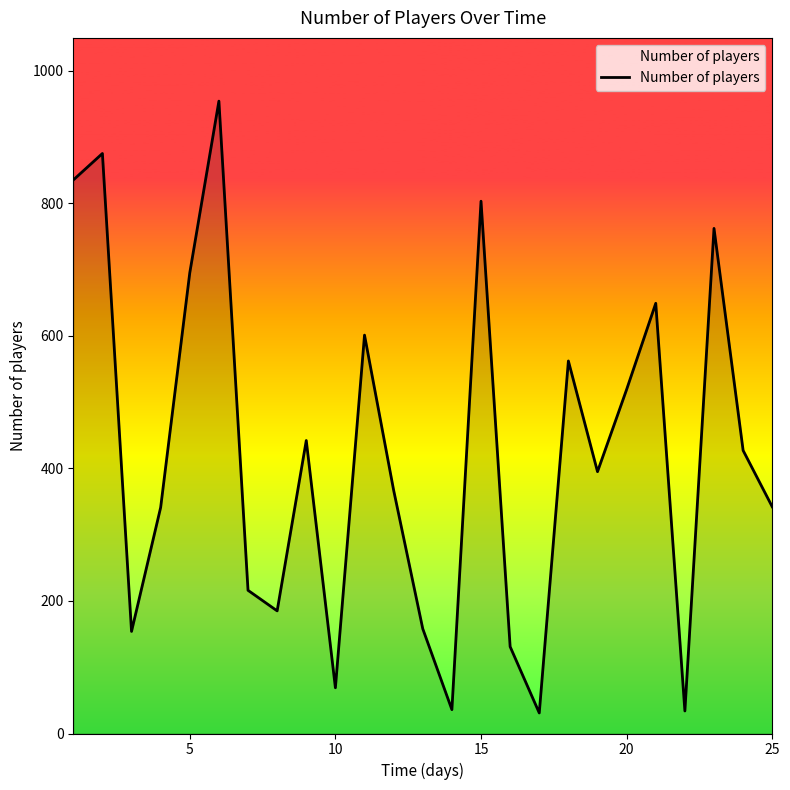

What is the maximum value shown in the chart?

954